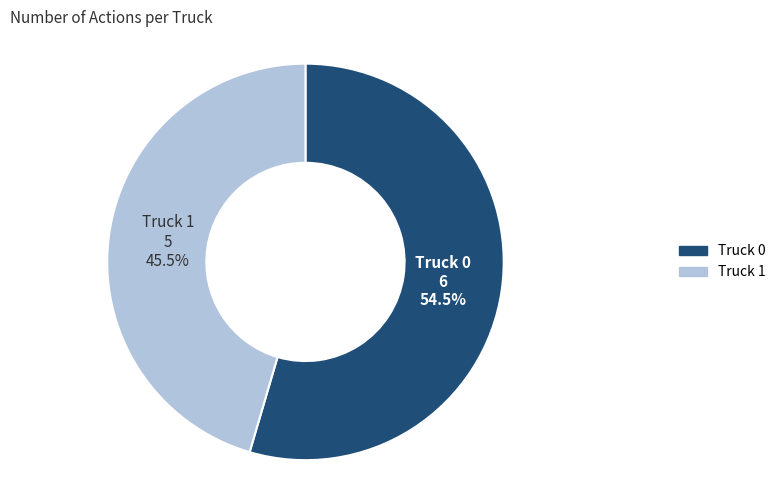

Rank the categories by value from lowest to highest.

Truck 1, Truck 0